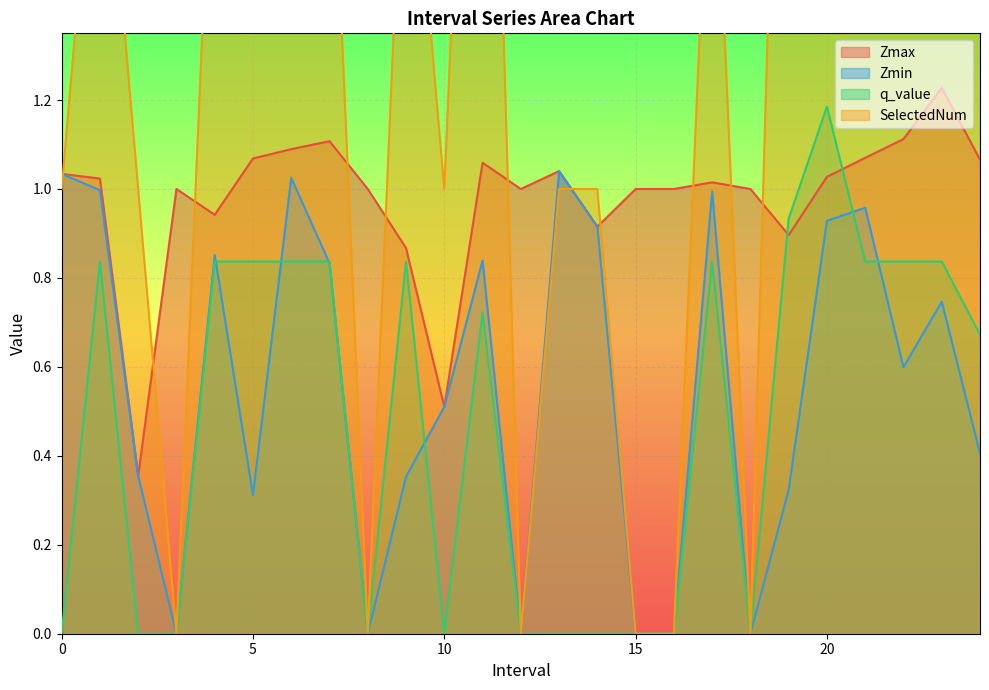

Which series has the largest range (max minus min)?

SelectedNum